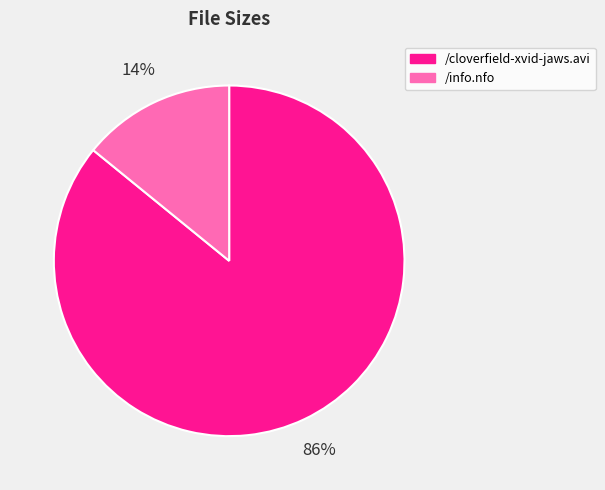

What percentage is the /cloverfield-xvid-jaws.avi slice, to the nearest percent?

86%